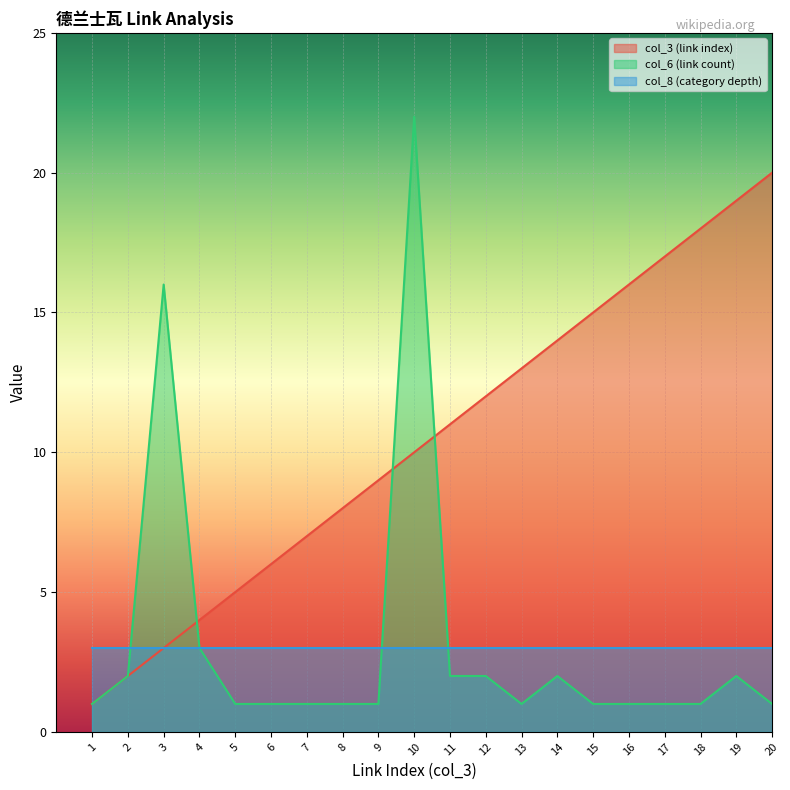

True or false: col_8 (category depth) has a value of 3 at 8.

True